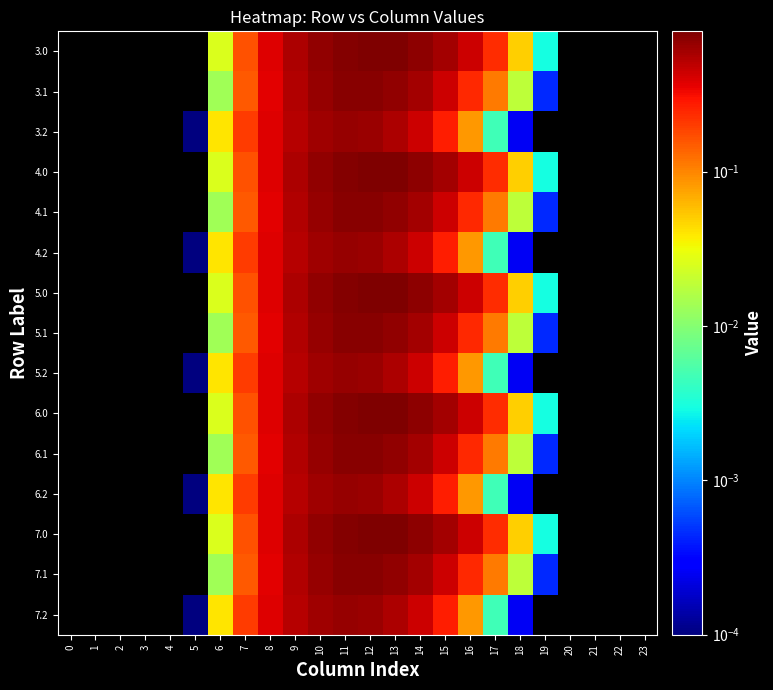

Rank the series by their maximum value, from lowest to highest.

3.0, 3.1, 3.2, 4.0, 4.1, 4.2, 5.0, 5.1, 5.2, 6.0, 6.1, 6.2, 7.0, 7.1, 7.2